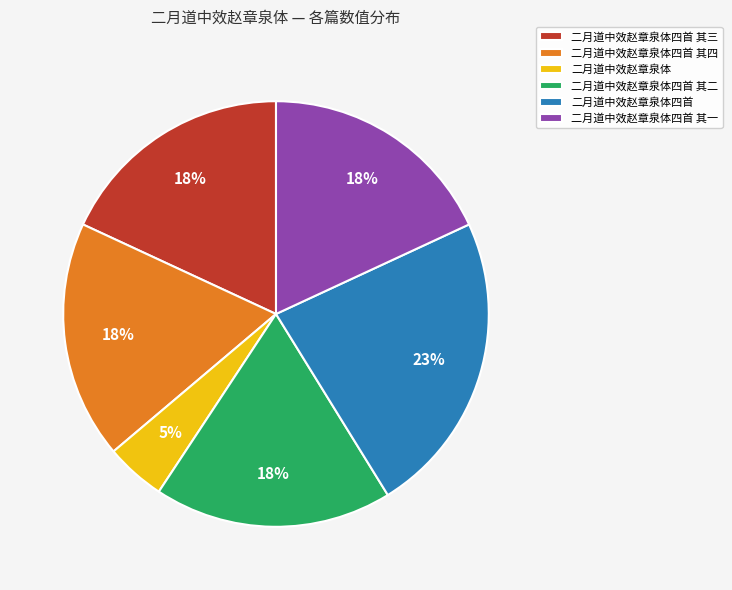

True or false: 二月道中效赵章泉体 accounts for 5% of the total.

True